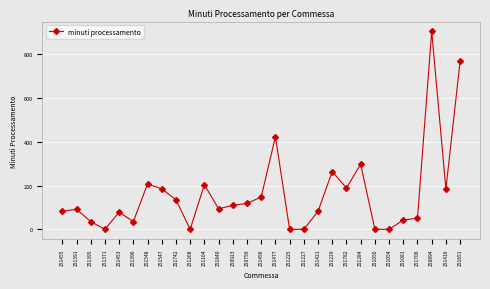

Does the chart have visible grid lines?

Yes